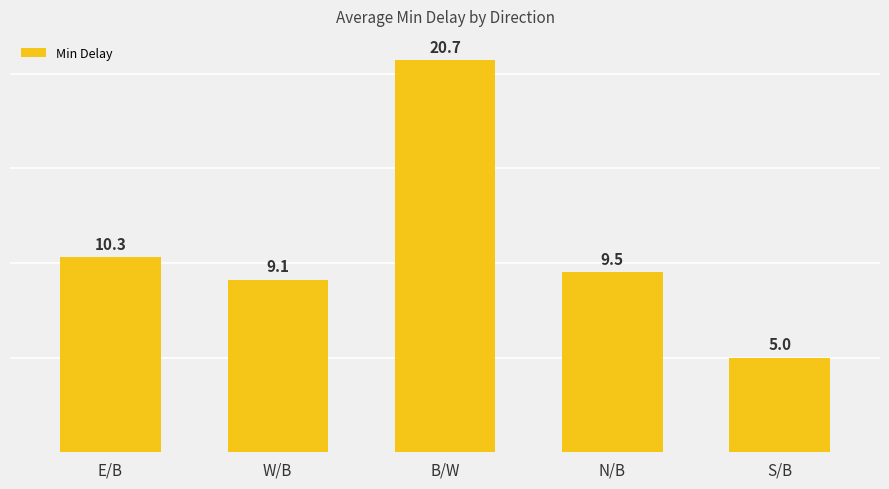

What is the value of the 5th bar from the left?

5.0